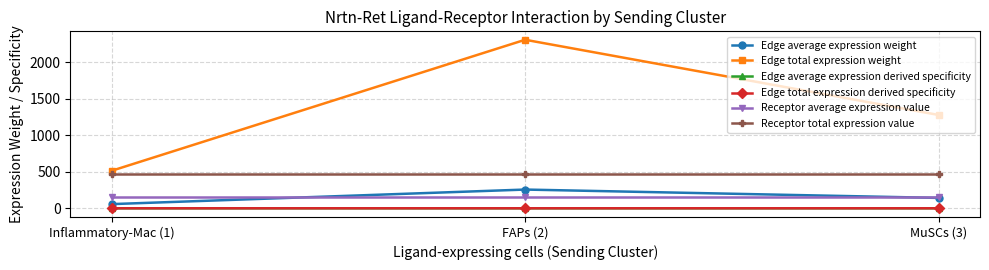

What is the label of the 2nd point from the left?

FAPs (2)